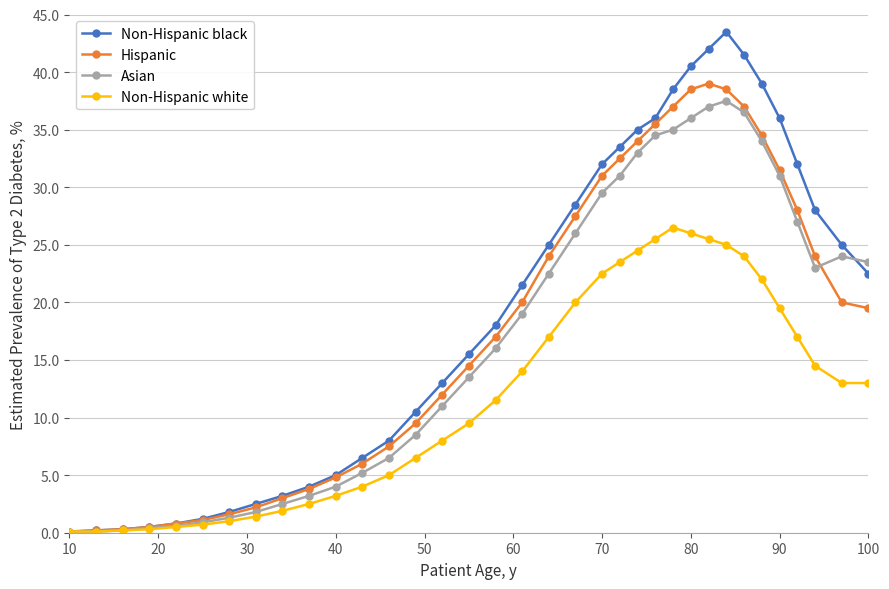

True or false: Non-Hispanic black and Asian intersect in this chart.

True